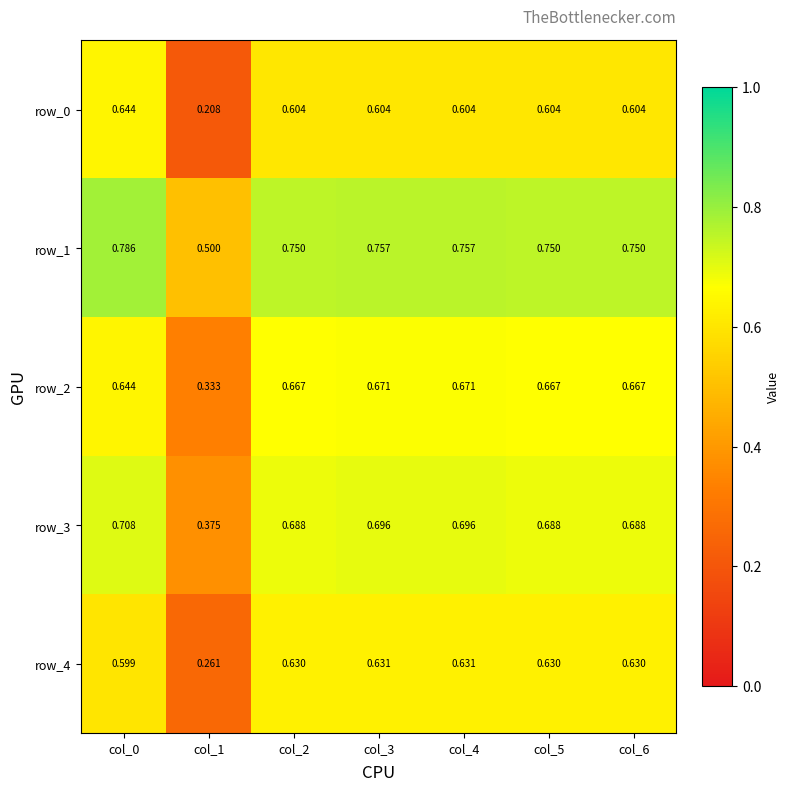

Is the value of row_3 at col_5 greater than the value of row_0 at col_1?

Yes